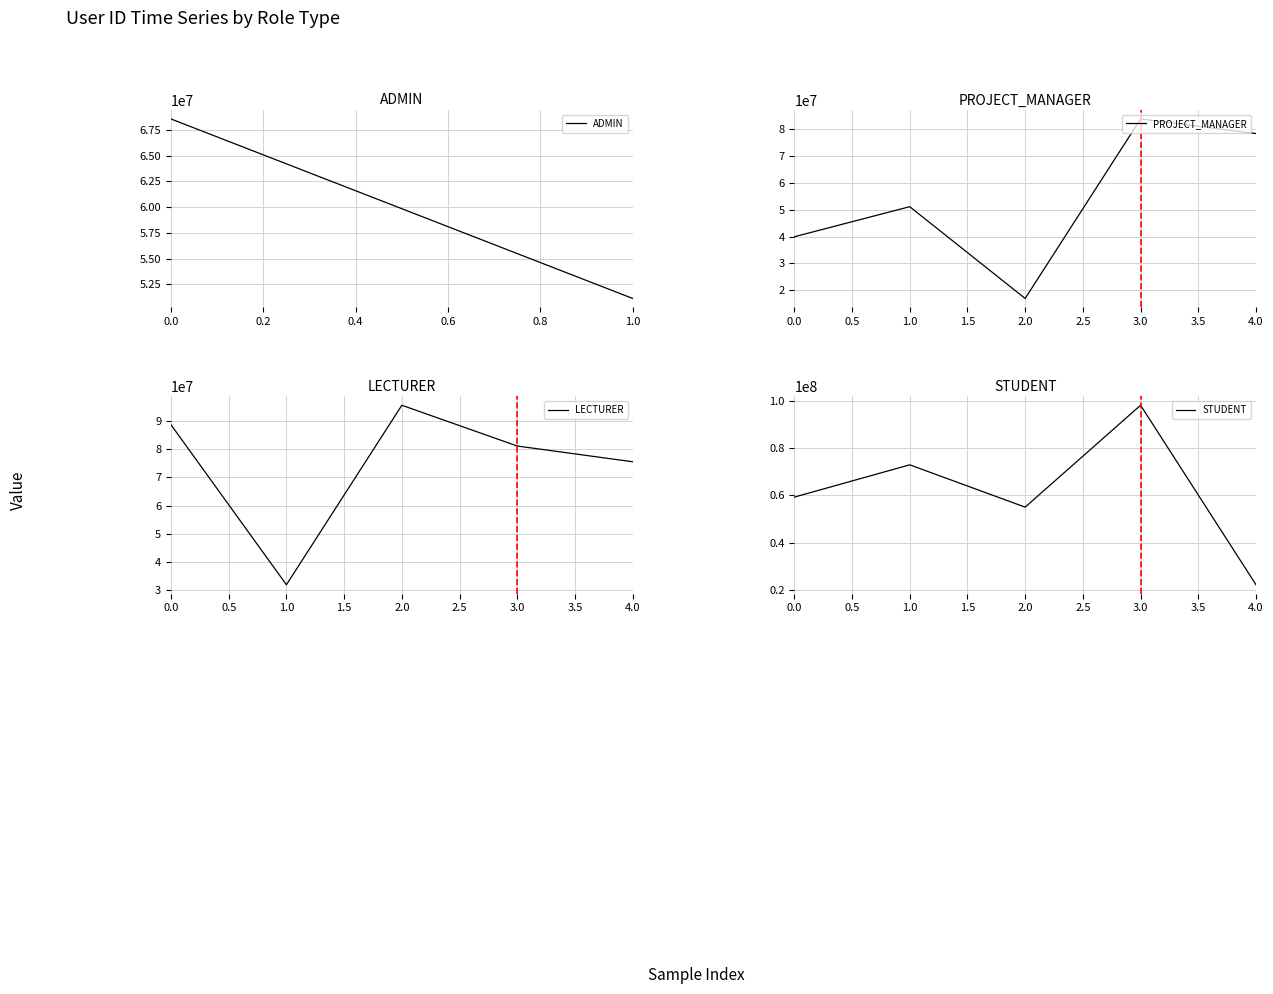

What is the label of the 1st point from the right?

4